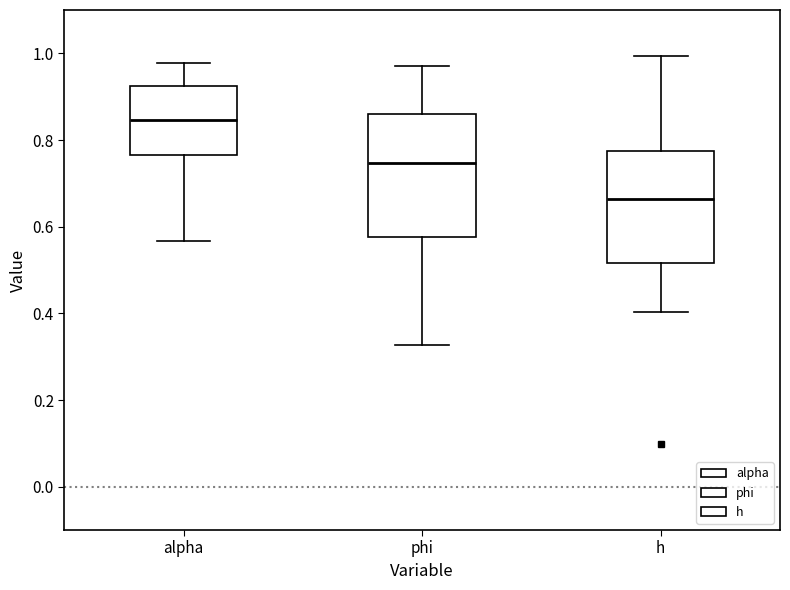

Reading left to right, read every box against the y-axis: the position of its median line, the range the box covers, and the ends of its whiskers. The values are not printed on the chart, so give them approximately, as read against the axis.

alpha: median 0.84, box 0.76 to 0.92, whiskers 0.56 to 0.98
phi: median 0.74, box 0.58 to 0.86, whiskers 0.32 to 0.98
h: median 0.66, box 0.52 to 0.78, whiskers 0.40 to 1.00